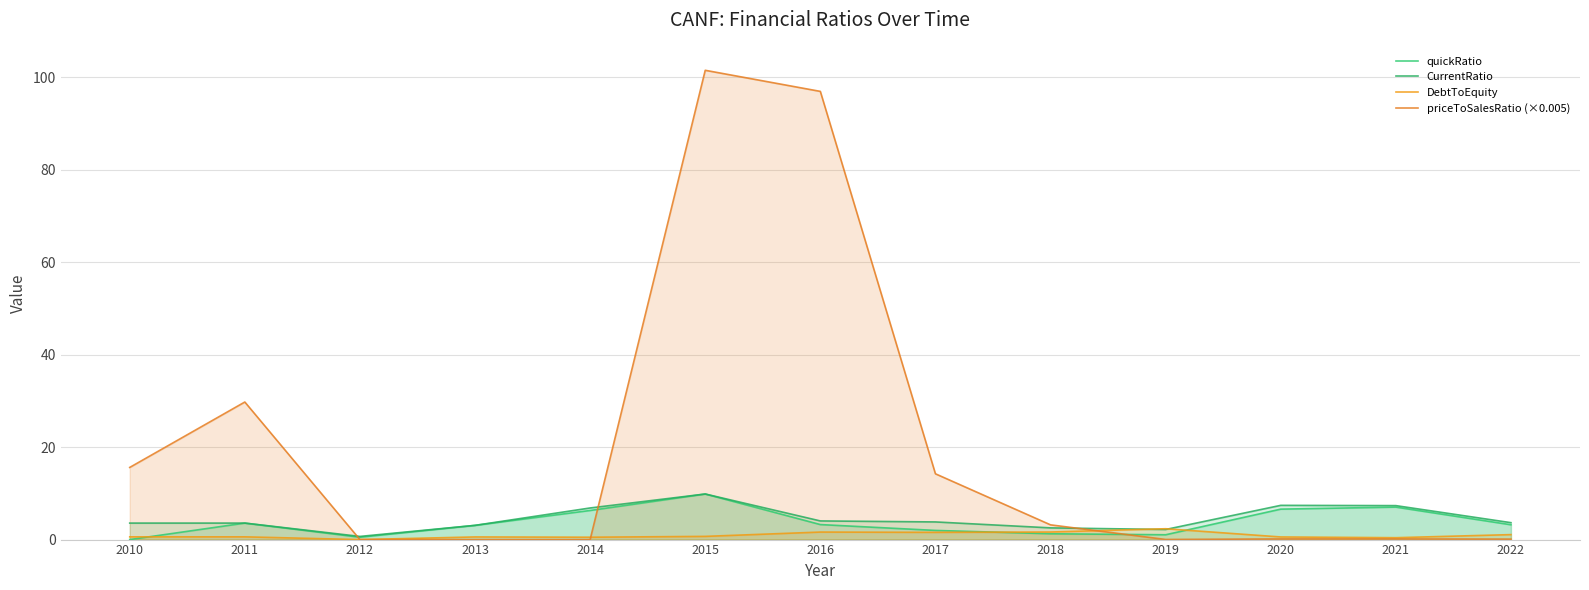

How many positive values does the quickRatio series have?

12